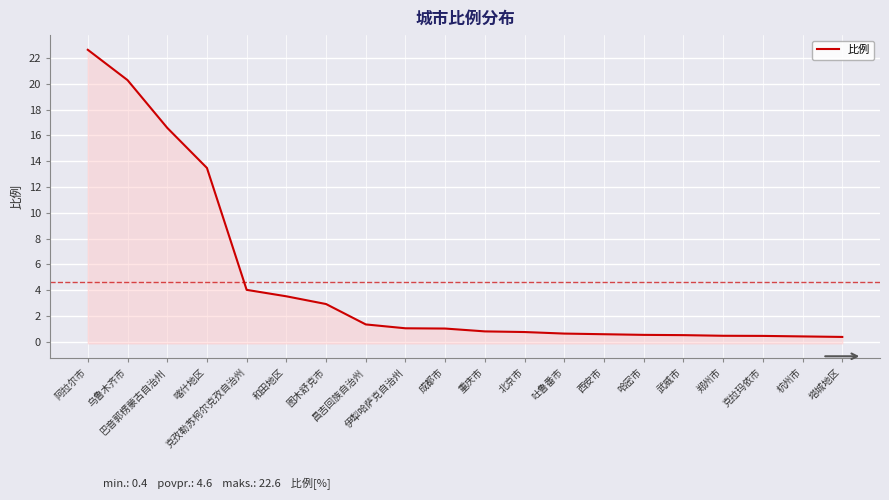

What is the greatest value displayed?

22.6